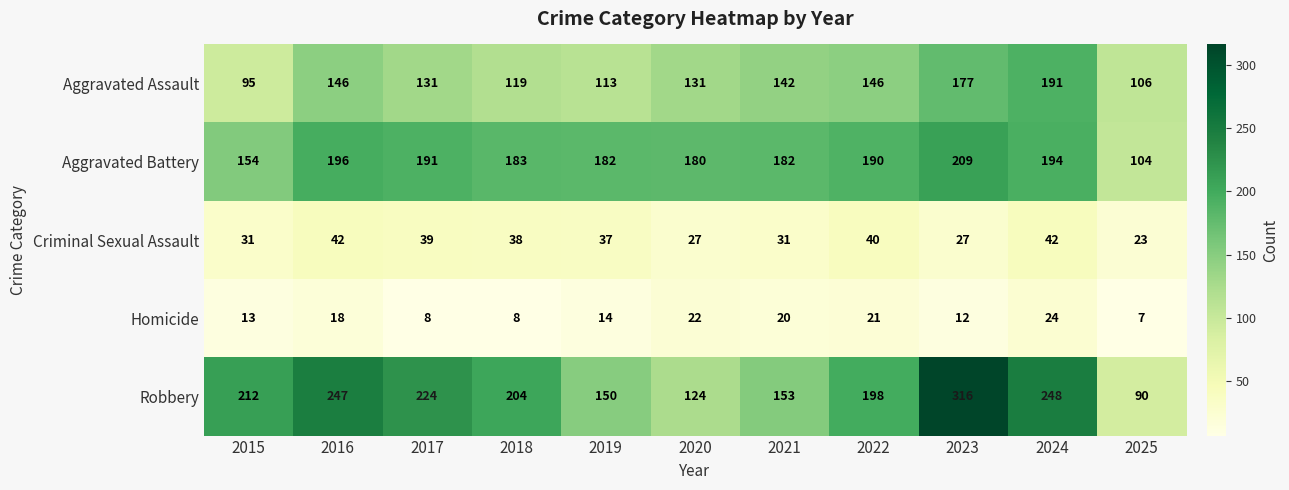

Which series has the widest spread of values?

Robbery